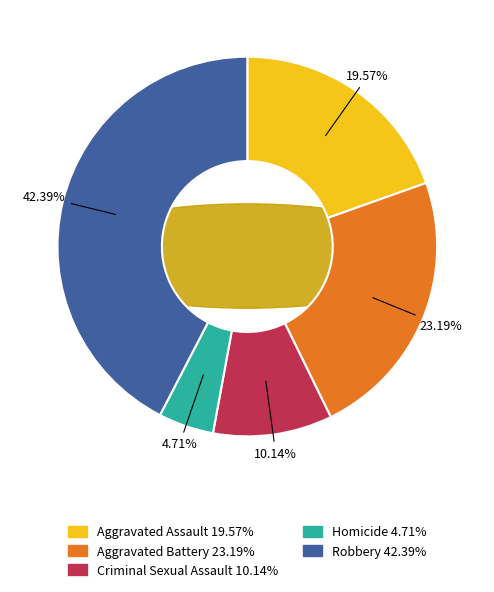

True or false: Homicide accounts for 1% of the total.

False